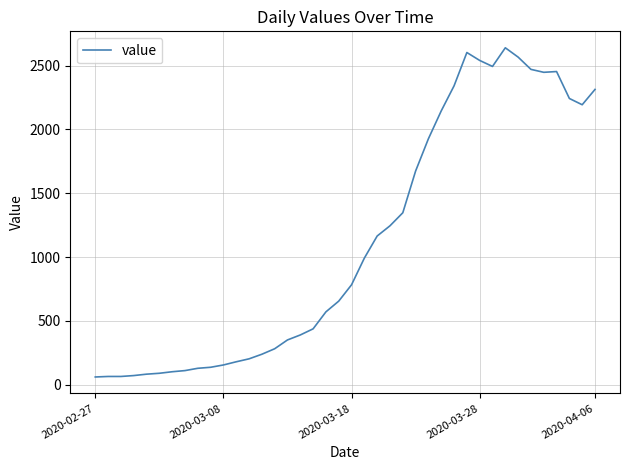

What is the greatest value displayed?

2639